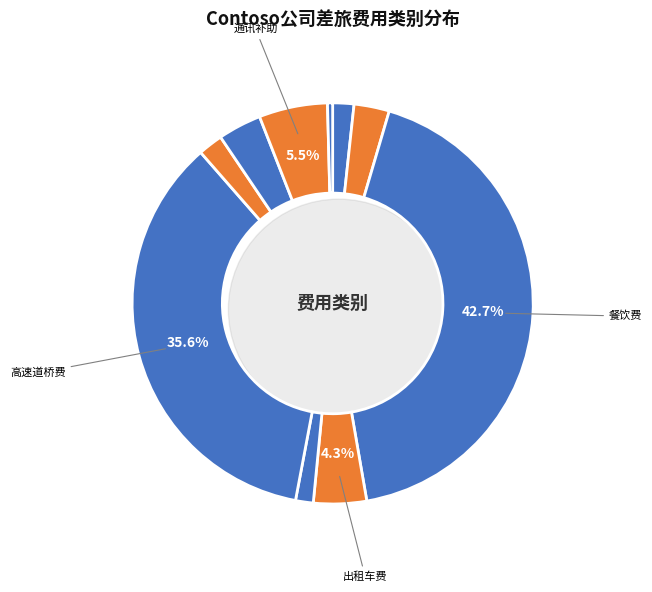

How many slices are in this pie chart?

10